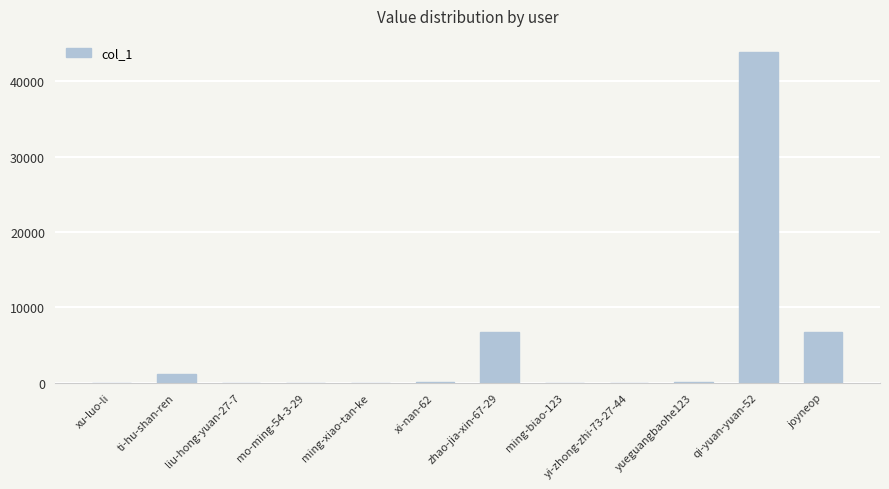

What is the sum of all values?

58539